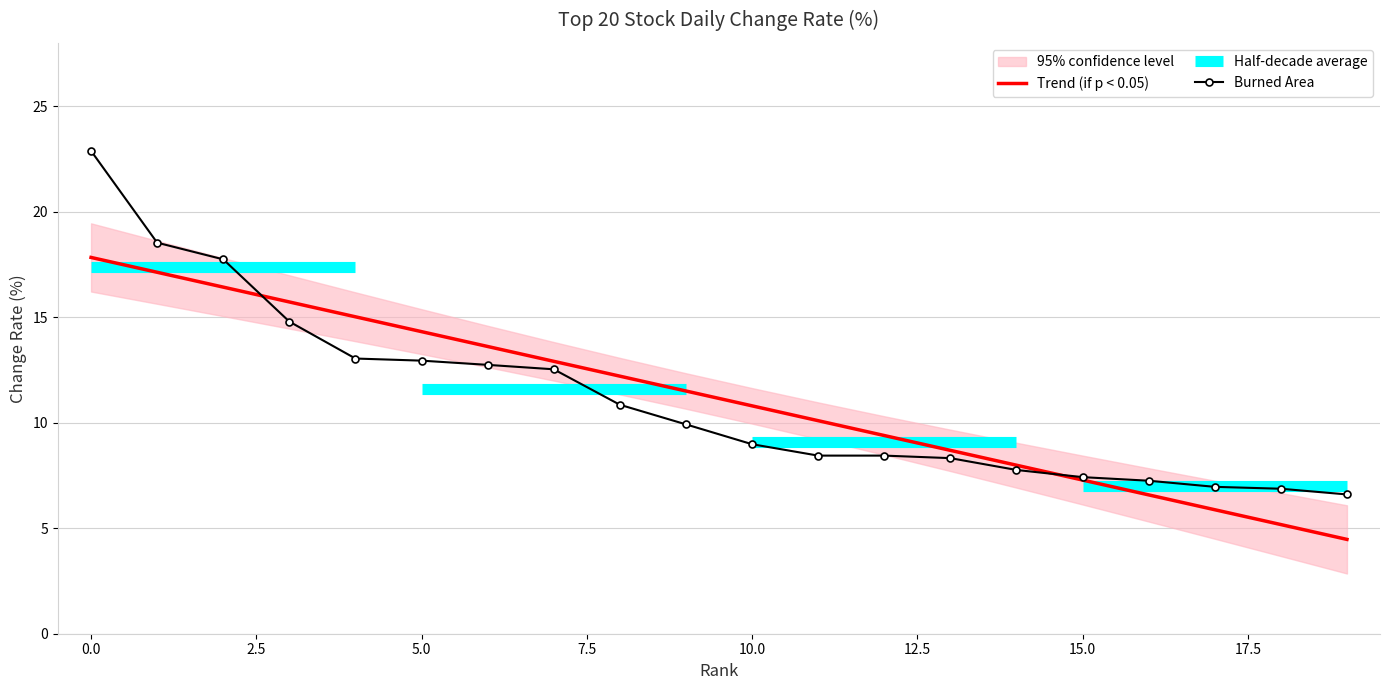

At which category does the chart reach its minimum across all series?

19